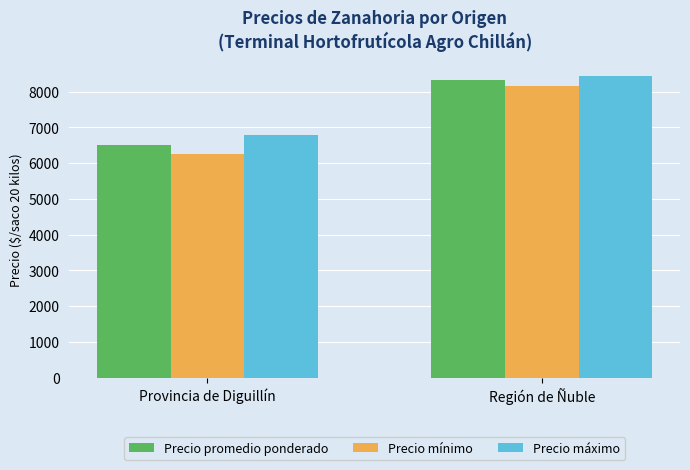

True or false: Precio mínimo has a value of 8167 at Región de Ñuble.

True